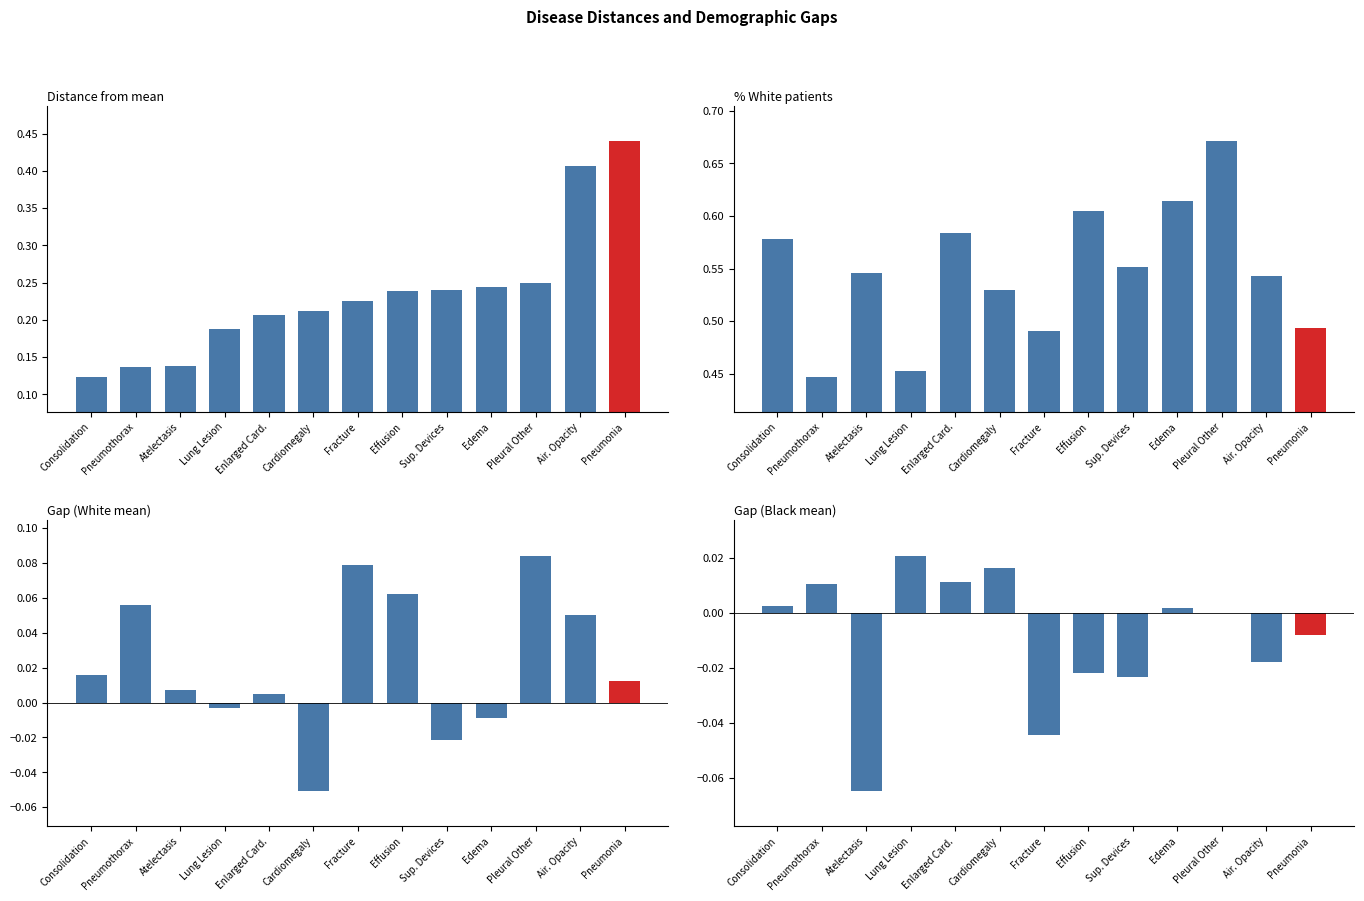

Reading left to right, transcribe all the data shown in this chart.

Distance: 0.1	0.1	0.1	0.2	0.2	0.2	0.2	0.2	0.2	0.2	0.2	0.4	0.4
%White: 0.6	0.4	0.5	0.5	0.6	0.5	0.5	0.6	0.6	0.6	0.7	0.5	0.5
Gap_W_mean: 0.0	0.1	0.0	-0.0	0.0	-0.1	0.1	0.1	-0.0	-0.0	0.1	0.1	0.0
Gap_B_mean: 0.0	0.0	-0.1	0.0	0.0	0.0	-0.0	-0.0	-0.0	0.0	0.0	-0.0	-0.0